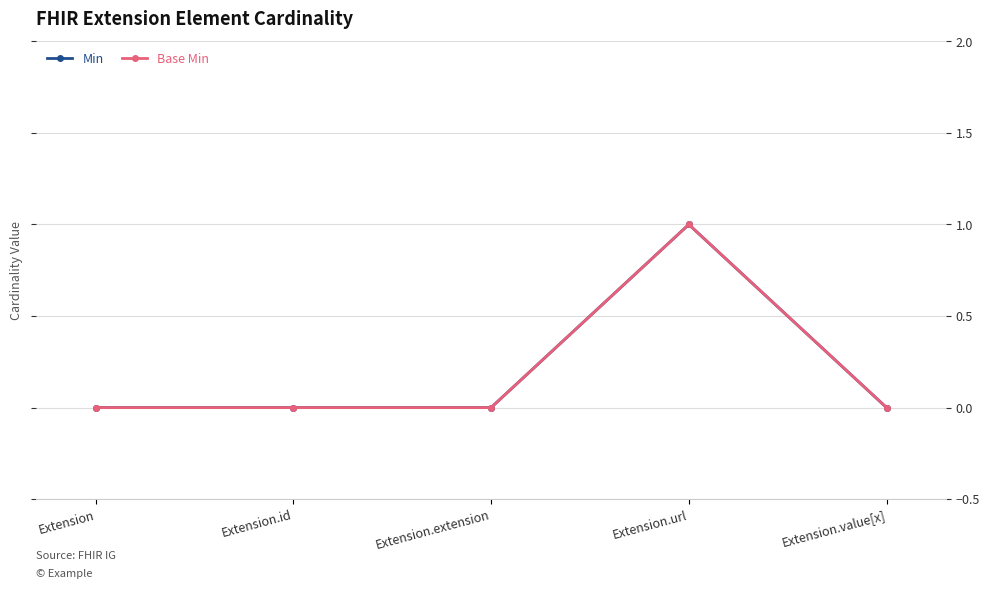

Where is Min nearest to the value 0?

Extension